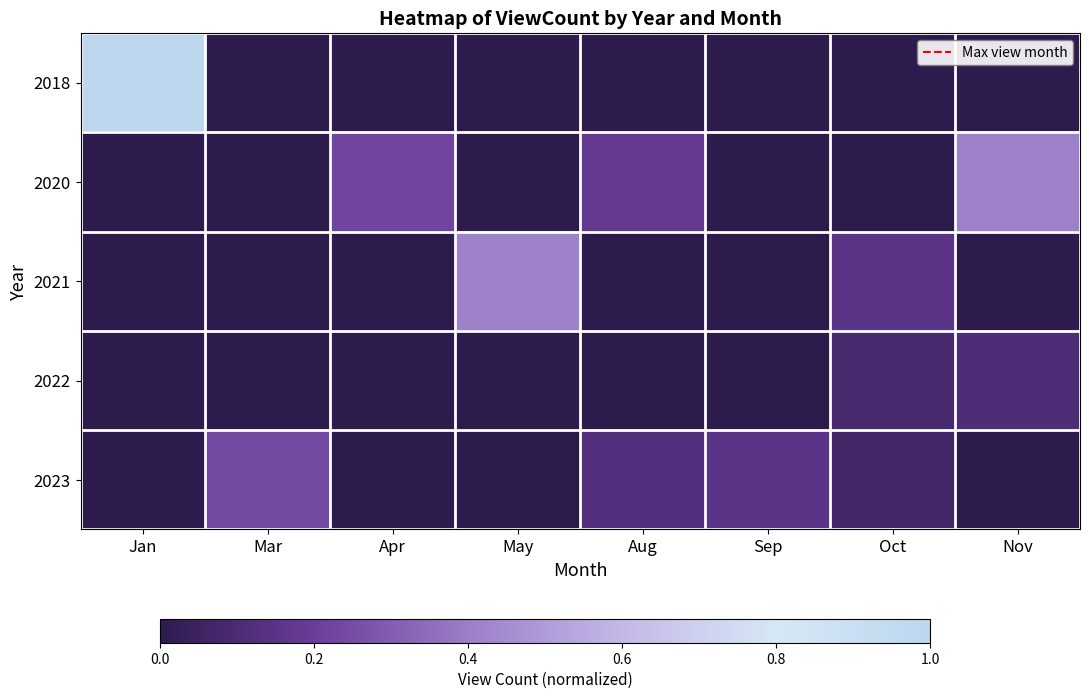

Reading left to right, transcribe all the data shown in this chart.

2018: Jan=1.0	Mar=0.0	Apr=0.0	May=0.0	Aug=0.0	Sep=0.0	Oct=0.0	Nov=0.0
2020: Jan=0.0	Mar=0.0	Apr=0.2	May=0.0	Aug=0.2	Sep=0.0	Oct=0.0	Nov=0.4
2021: Jan=0.0	Mar=0.0	Apr=0.0	May=0.4	Aug=0.0	Sep=0.0	Oct=0.2	Nov=0.0
2022: Jan=0.0	Mar=0.0	Apr=0.0	May=0.0	Aug=0.0	Sep=0.0	Oct=0.1	Nov=0.1
2023: Jan=0.0	Mar=0.2	Apr=0.0	May=0.0	Aug=0.1	Sep=0.1	Oct=0.1	Nov=0.0